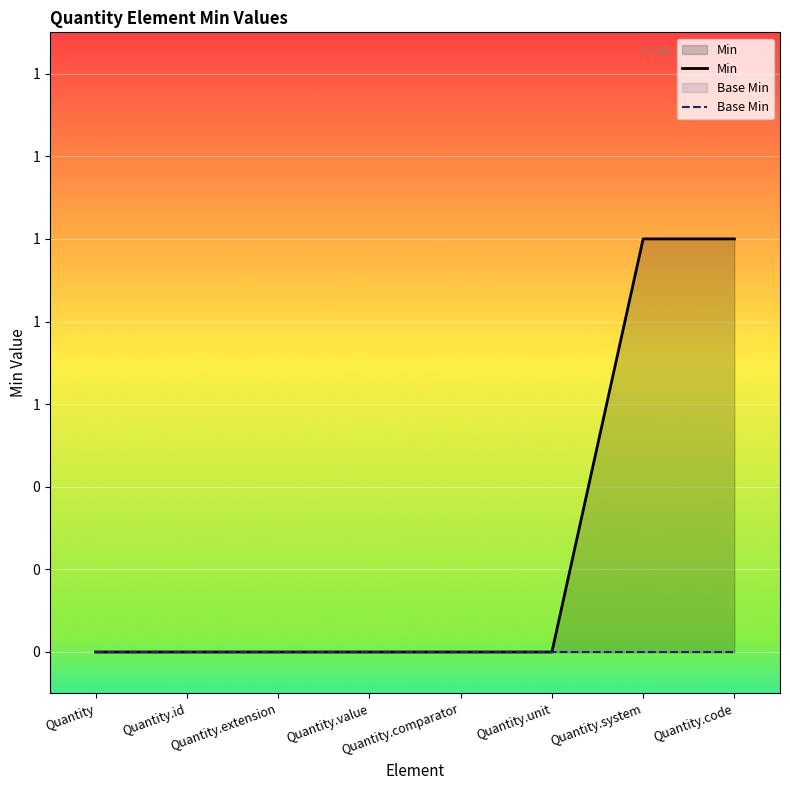

What are all the series names shown in the legend?

Min, Base Min